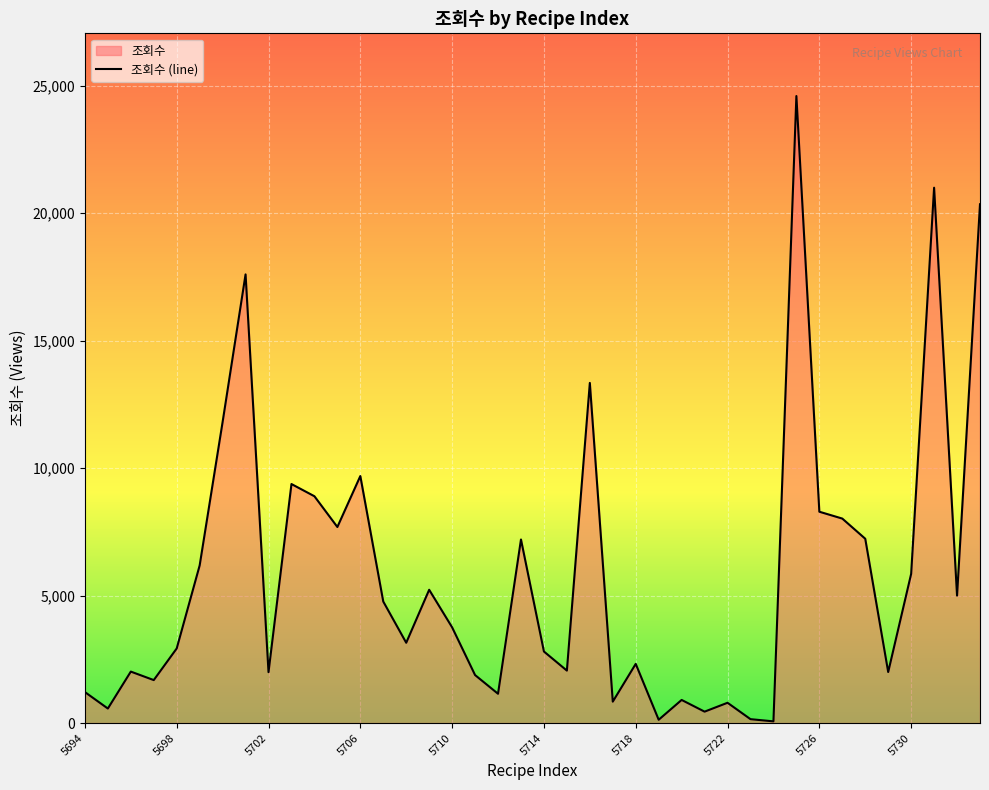

How many values are below 3755?

20